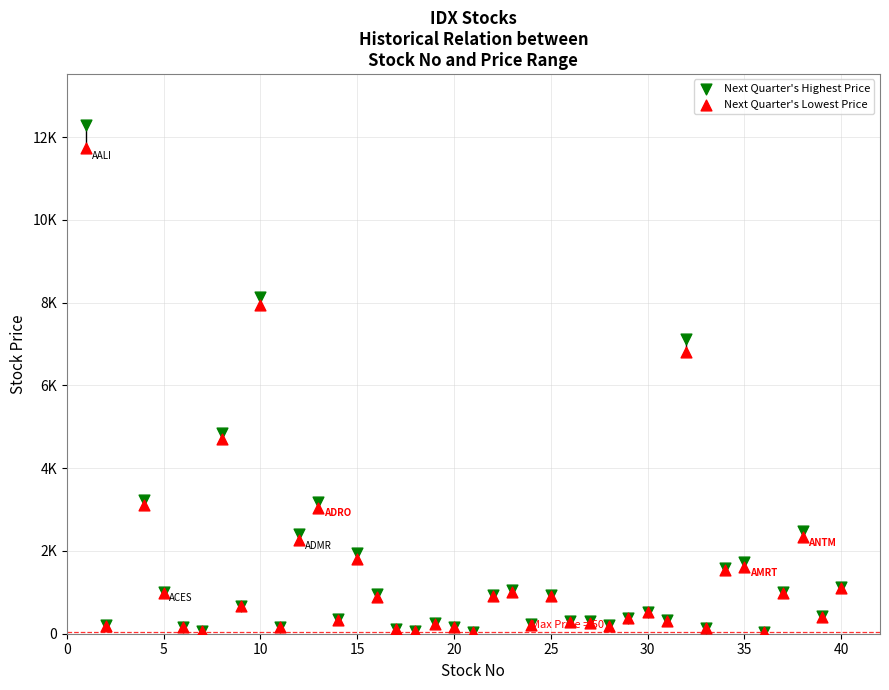

Which series has the largest Y range (max minus min)?

Next Quarter's Highest Price